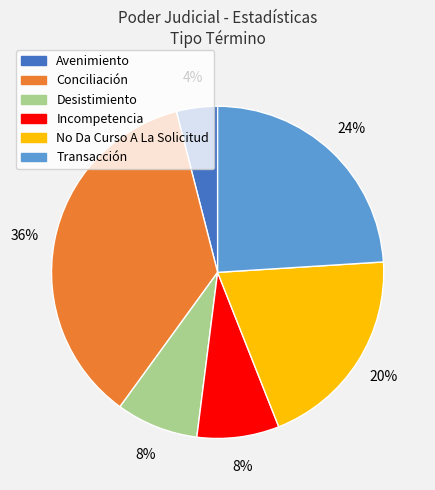

What is the smallest slice in the pie chart?

Avenimiento